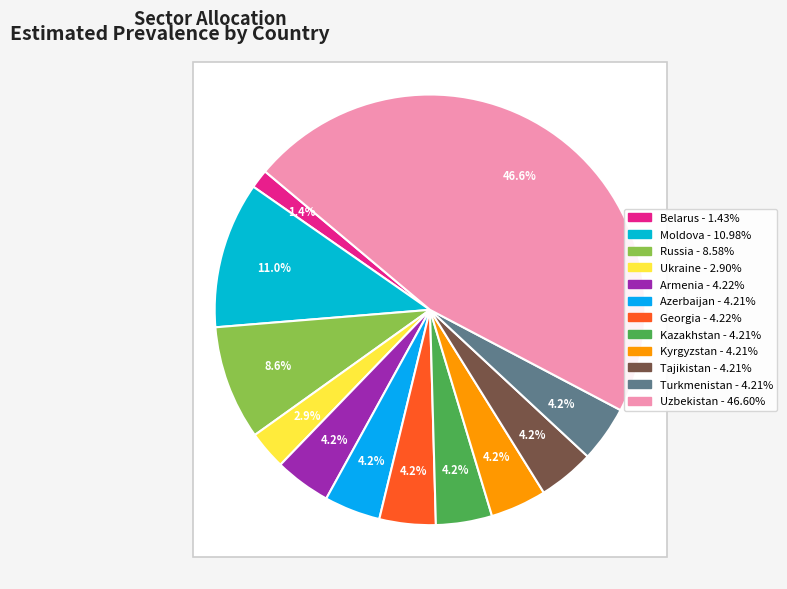

Is it true that Azerbaijan is 4% of the pie?

True